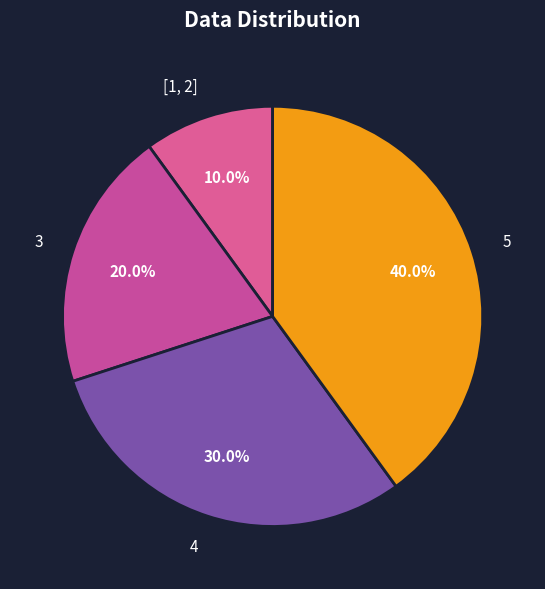

Does 4 represent more than half of the total?

No